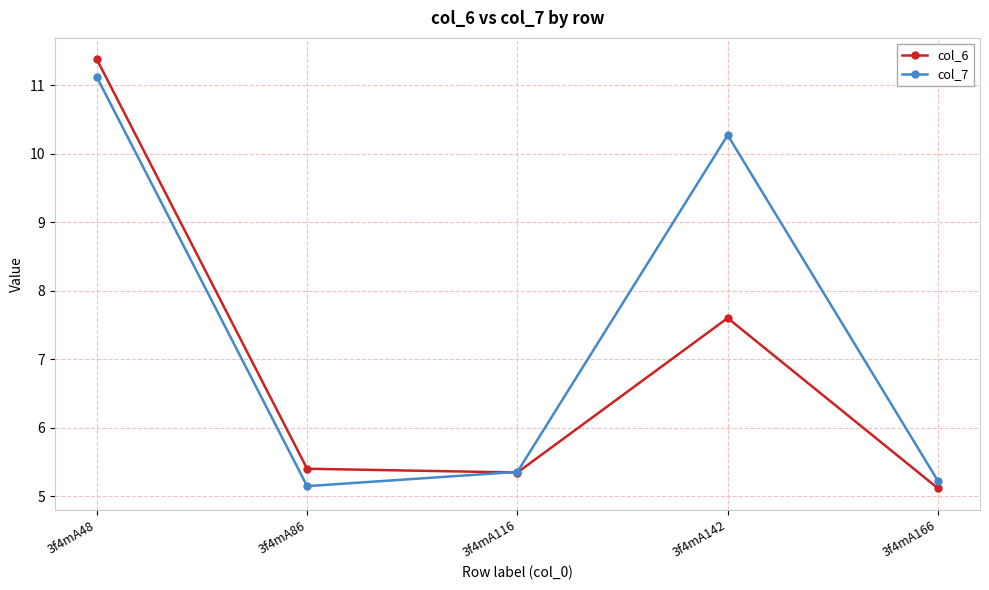

In col_6, how many points are higher than both neighbors (excluding endpoints)?

1